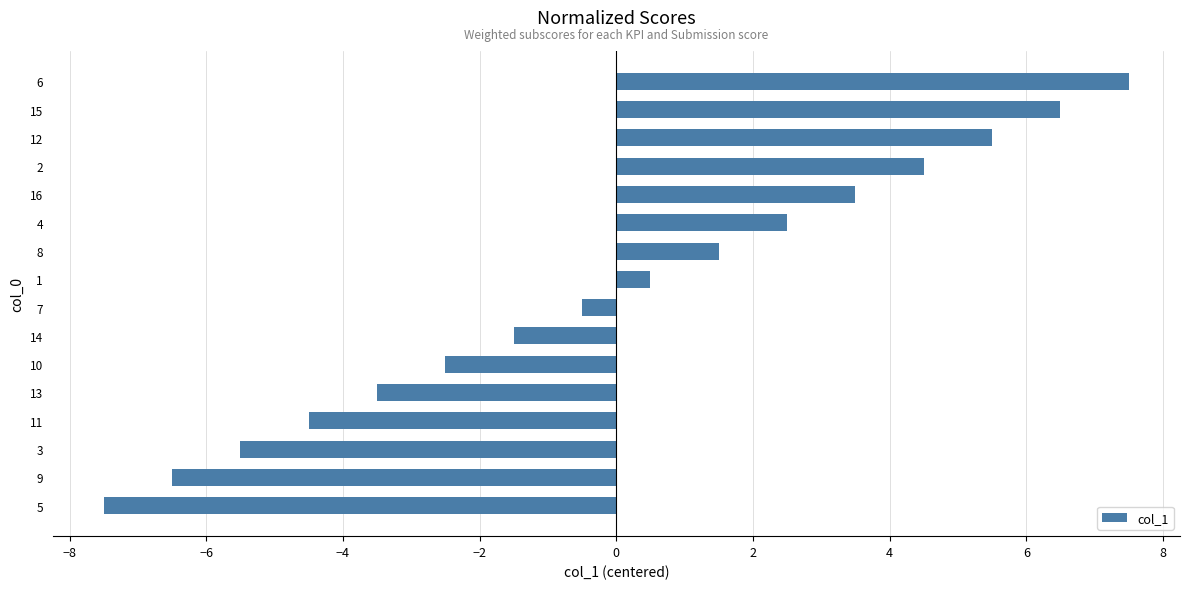

Rank the categories by value from highest to lowest.

6, 15, 12, 2, 16, 4, 8, 1, 7, 14, 10, 13, 11, 3, 9, 5